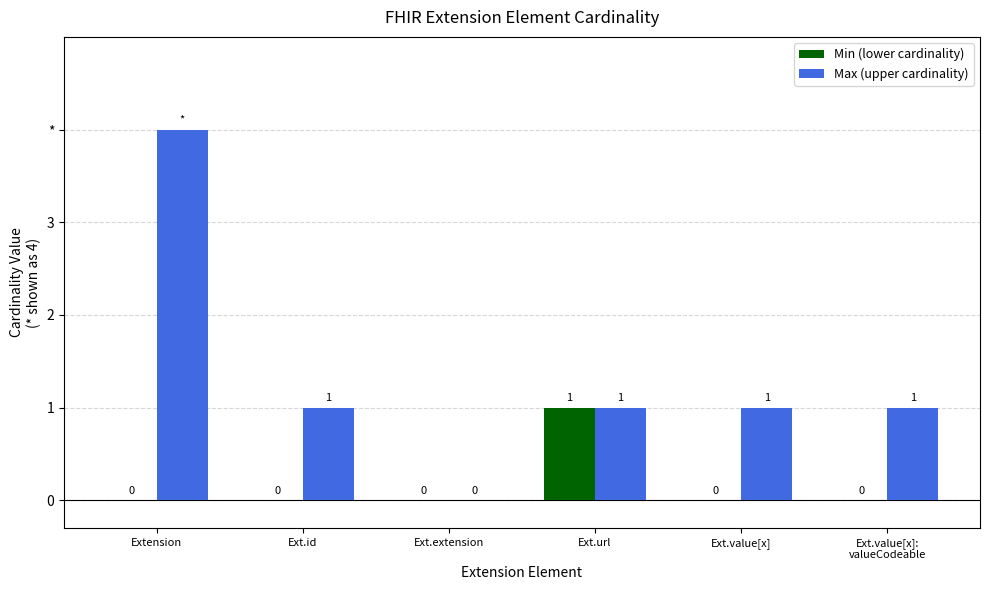

What are all the series names shown in the legend?

Min (lower cardinality), Max (upper cardinality)